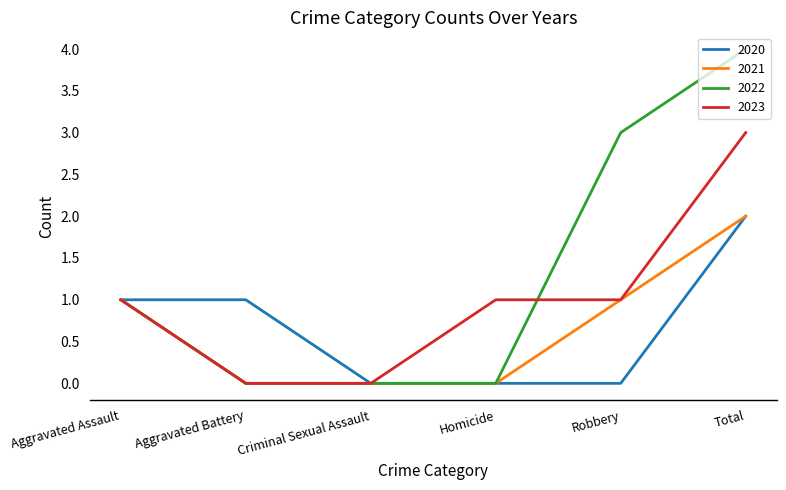

What is the approximate value of 2023 at Total?

3